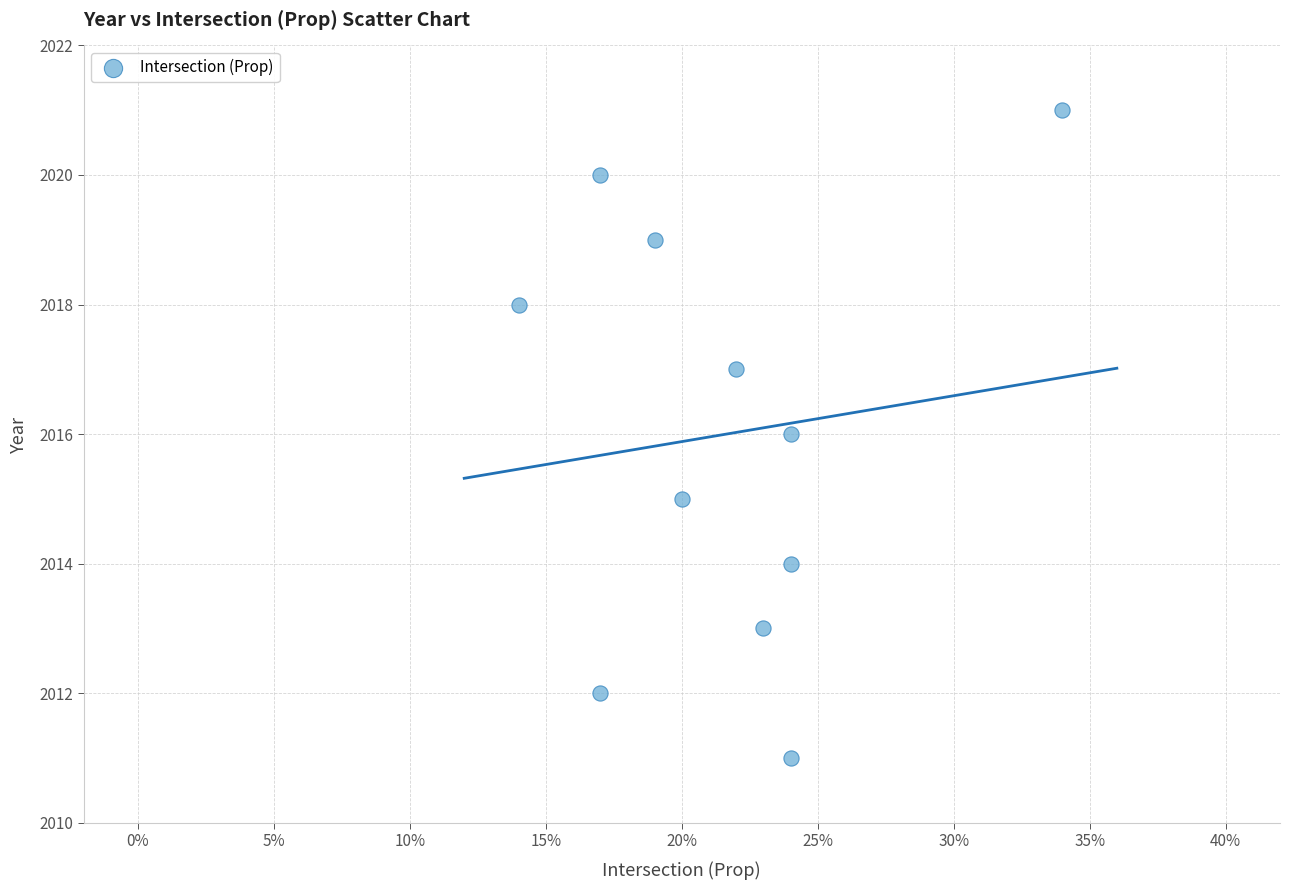

What is the average Y value?

2016